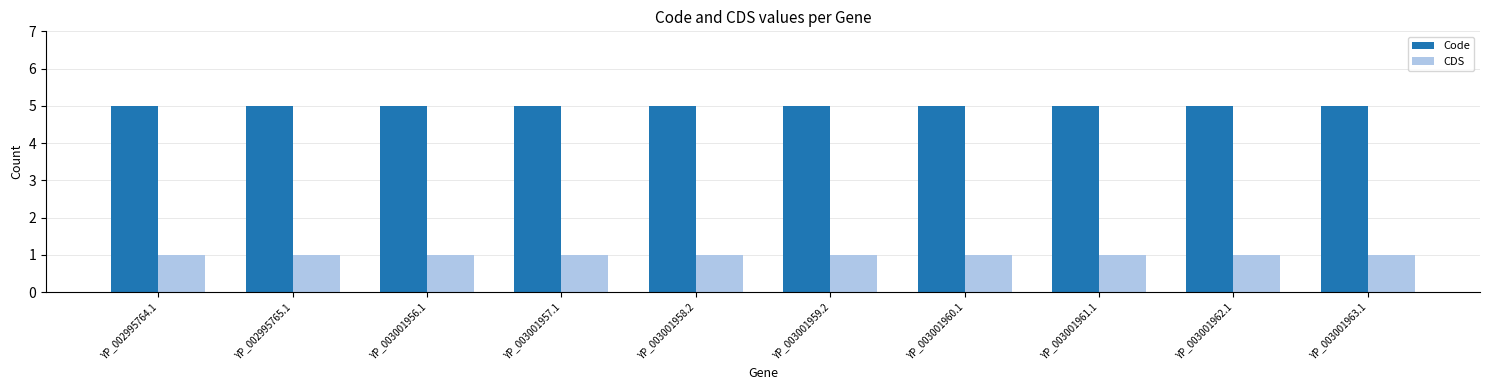

Reading left to right, transcribe all the data shown in this chart.

Code: YP_002995764.1=5	YP_002995765.1=5	YP_003001956.1=5	YP_003001957.1=5	YP_003001958.2=5	YP_003001959.2=5	YP_003001960.1=5	YP_003001961.1=5	YP_003001962.1=5	YP_003001963.1=5
CDS: YP_002995764.1=1	YP_002995765.1=1	YP_003001956.1=1	YP_003001957.1=1	YP_003001958.2=1	YP_003001959.2=1	YP_003001960.1=1	YP_003001961.1=1	YP_003001962.1=1	YP_003001963.1=1